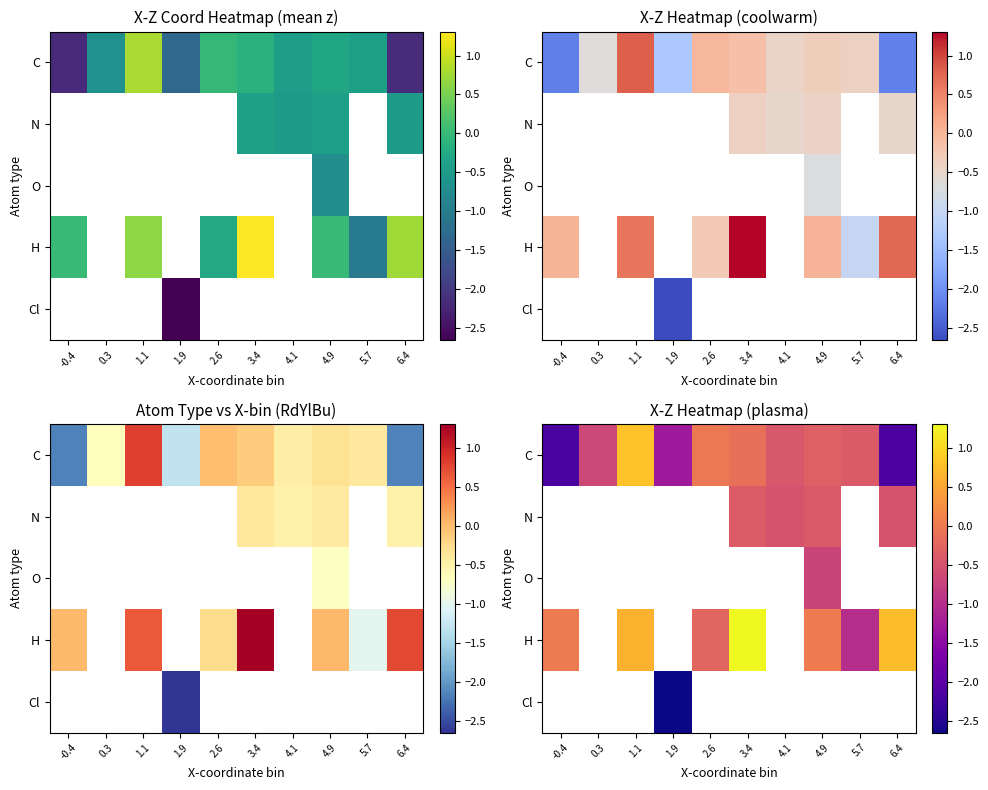

True or false: C has a value of -0.4 at 4.1.

True